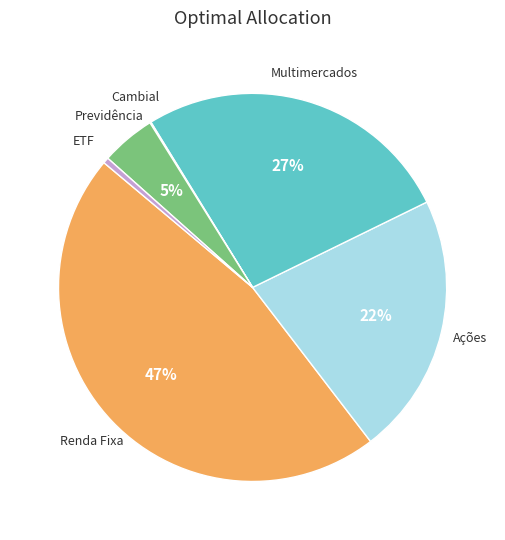

Is there a majority slice in this chart?

No